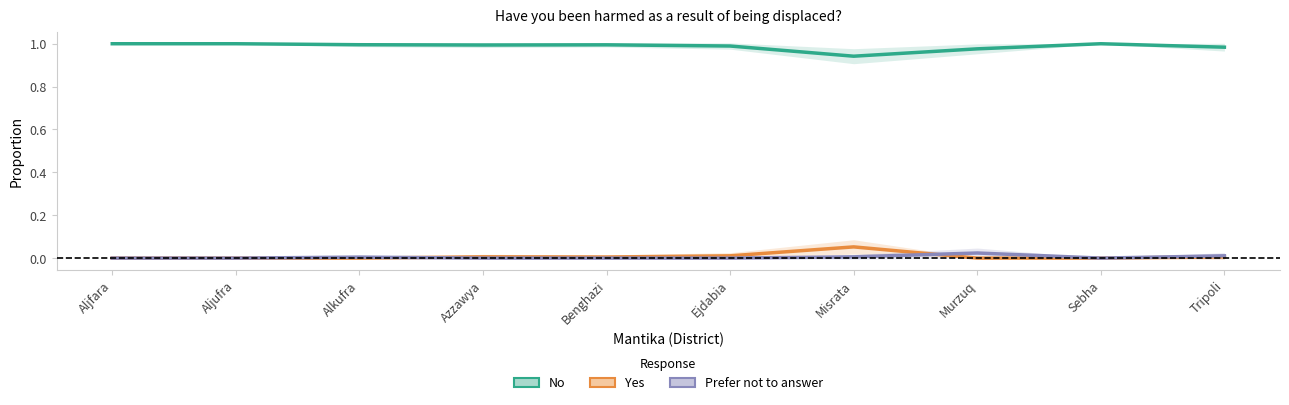

Does the chart have visible grid lines?

No